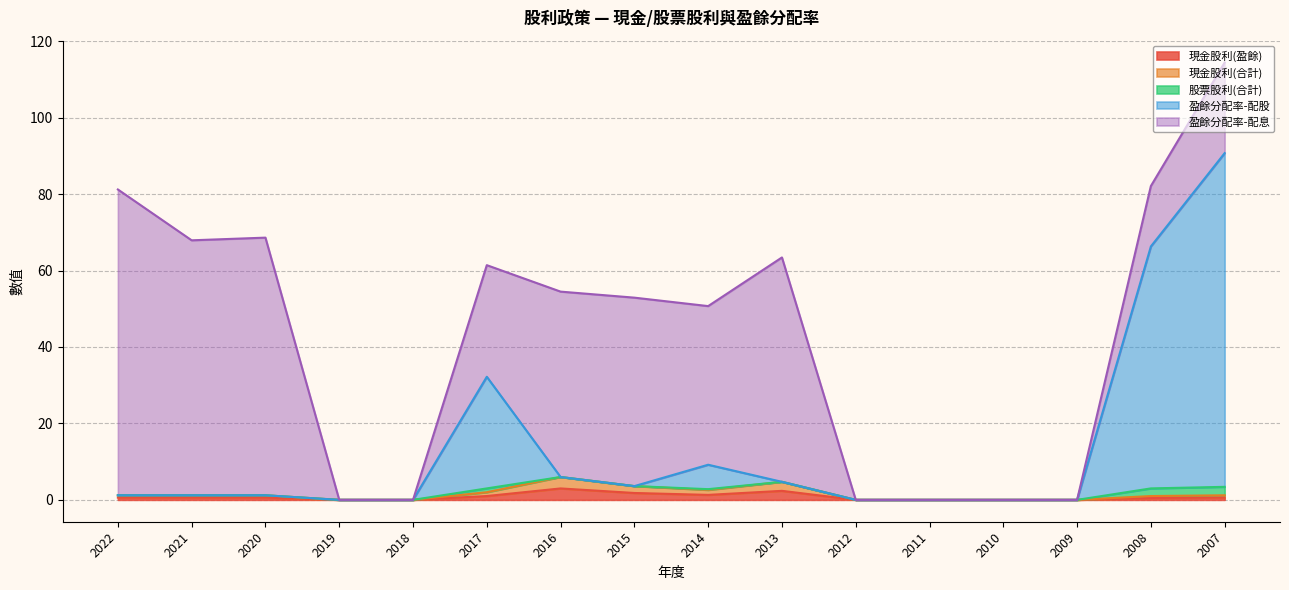

What is the value of the 現金股利(合計) point at the 2nd from the left?

1.2